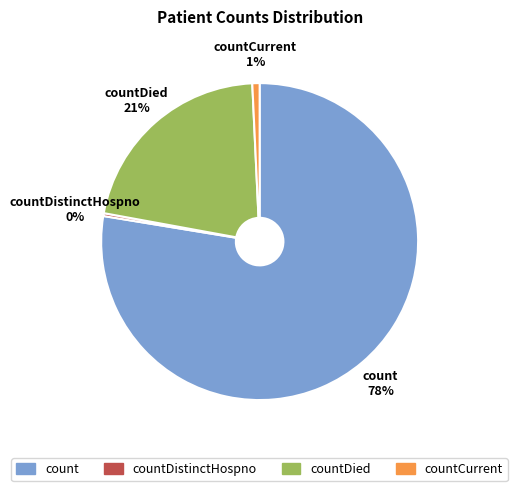

To the nearest percent, what is the difference between the count and countCurrent slice percentages?

77%